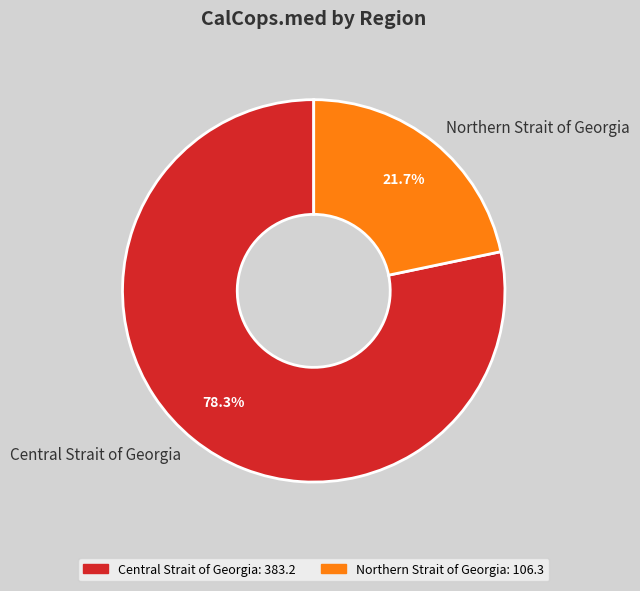

How many slices are in this pie chart?

2